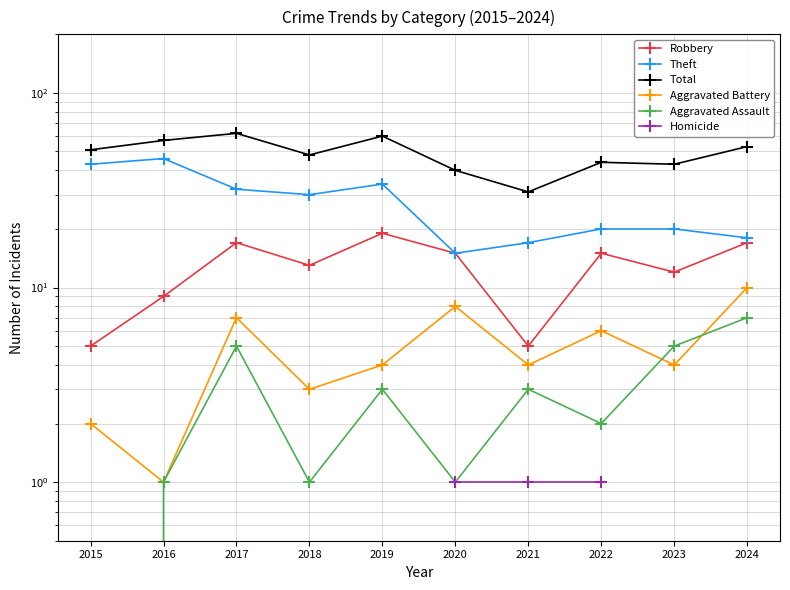

What is the value of the Robbery point at the 6th from the left?

15.0